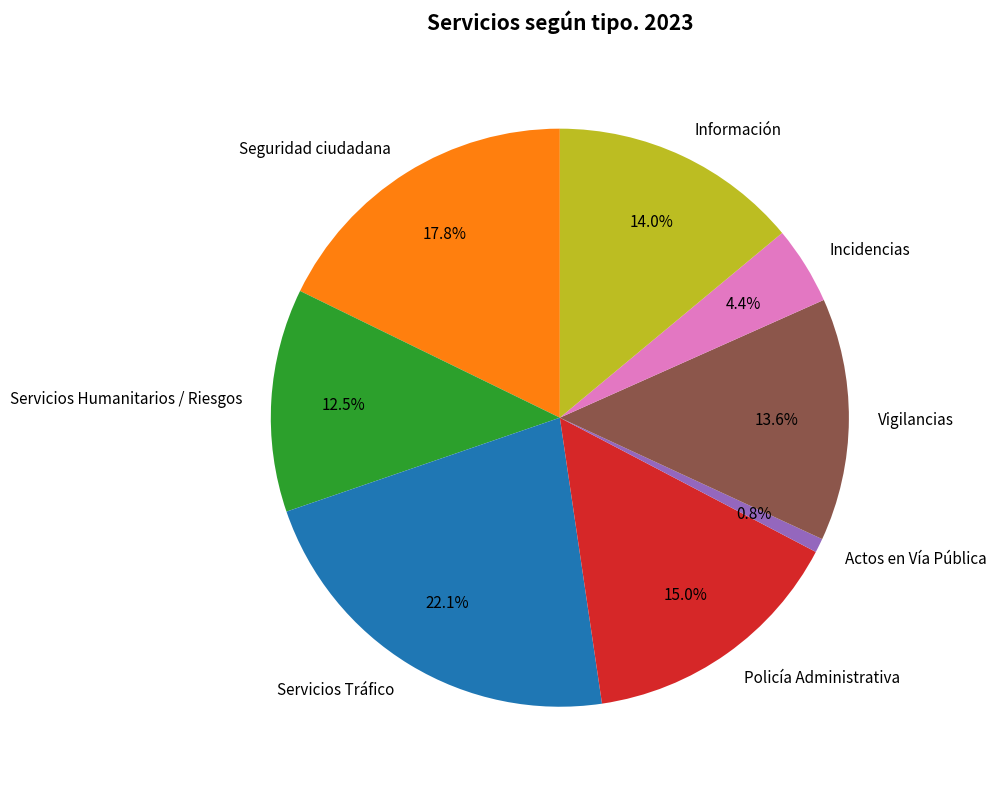

Which category has the smallest portion of the pie?

Actos en Vía Pública